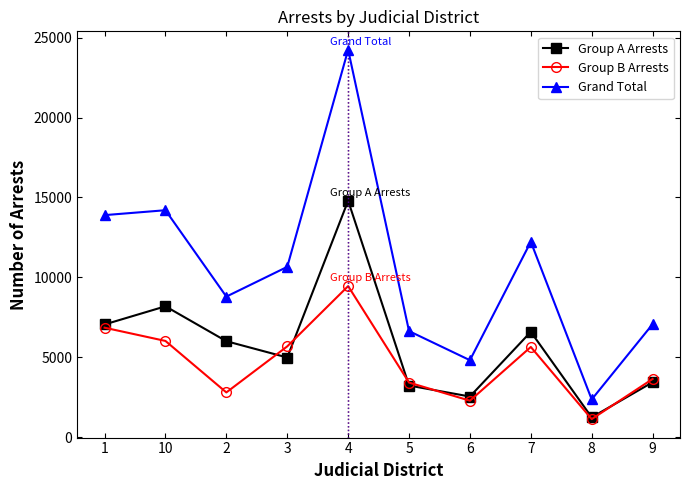

Rank the series by their average value, from highest to lowest.

Grand Total, Group A Arrests, Group B Arrests